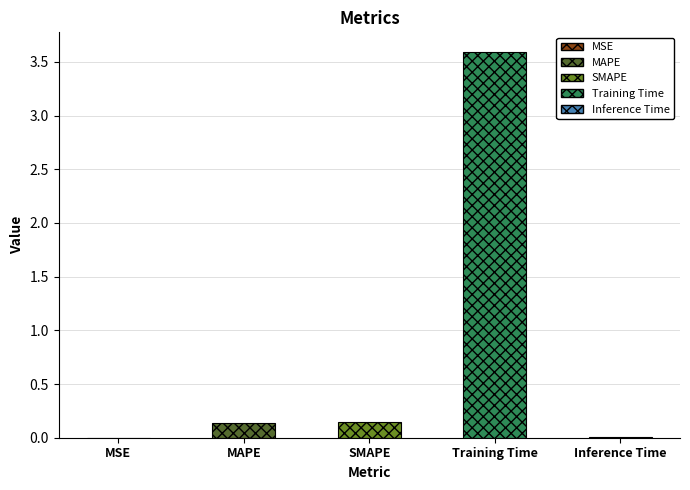

What position from the left is Inference Time?

5